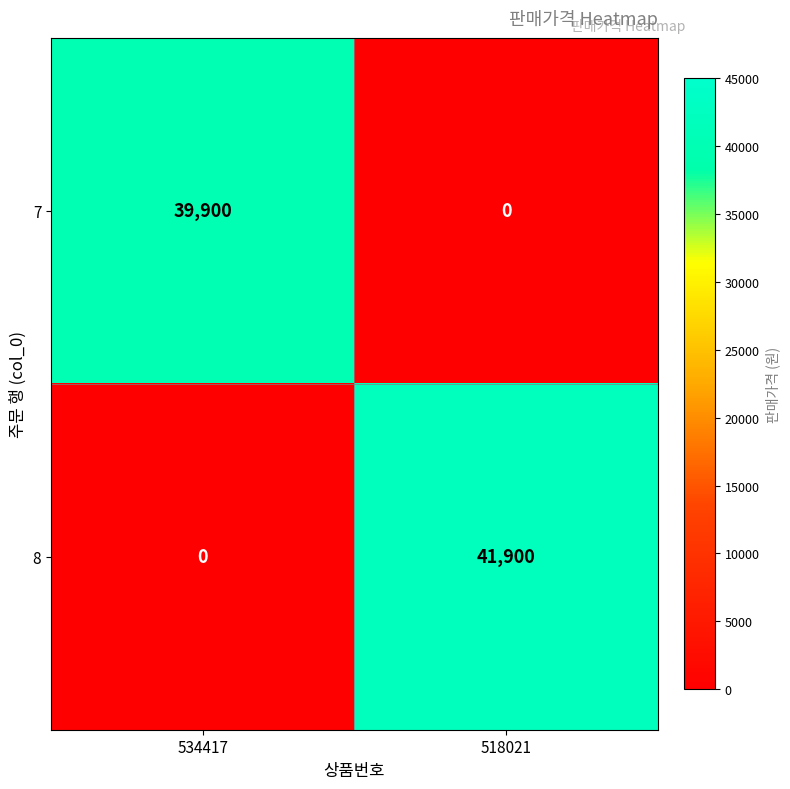

Rank the series by their average value, from highest to lowest.

8, 7